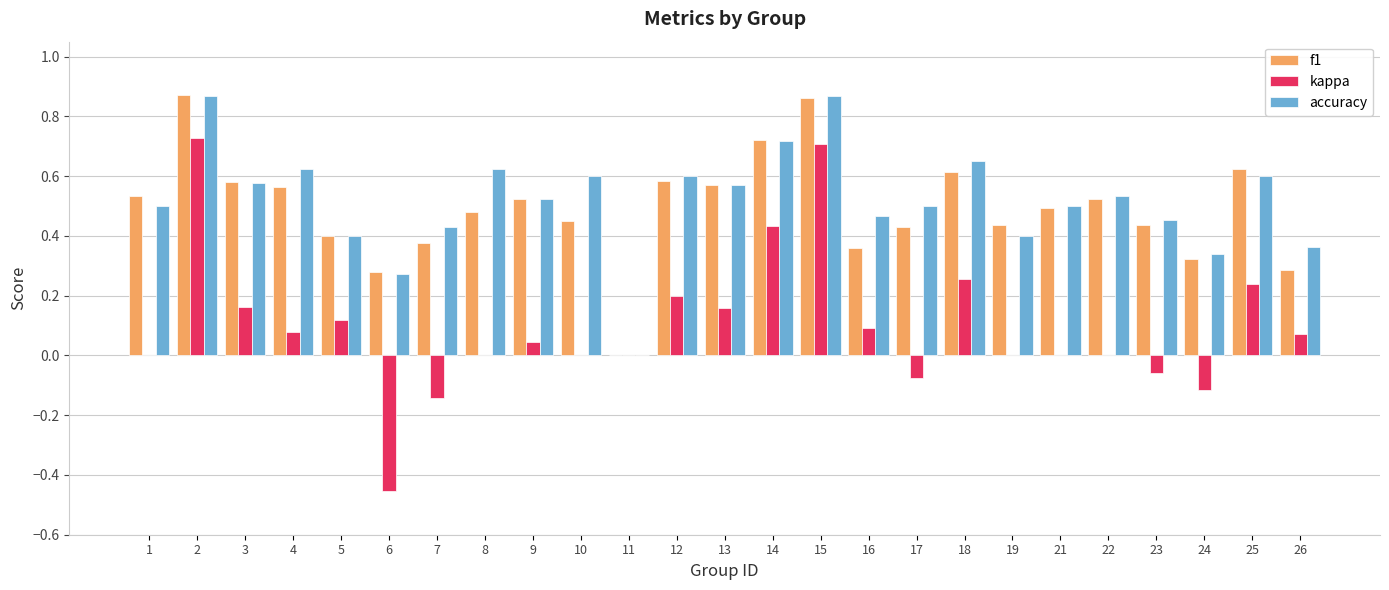

True or false: f1 has a value of 1.0 at 12.

False